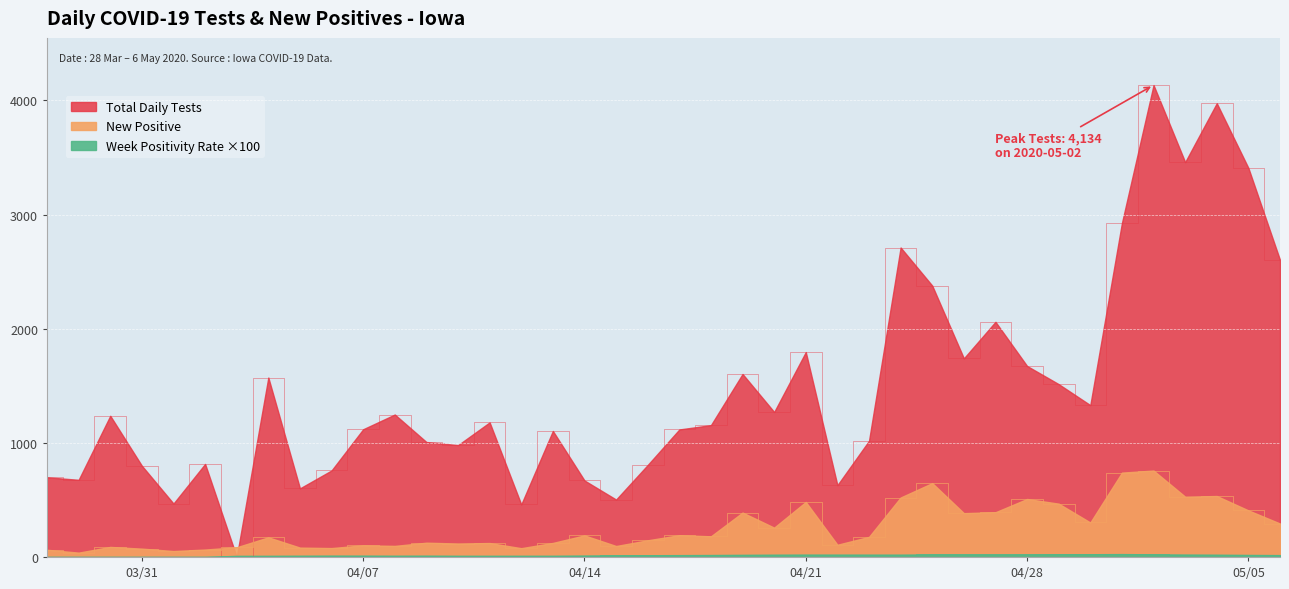

True or false: New Positive has more than 1 points higher than both neighbors.

True